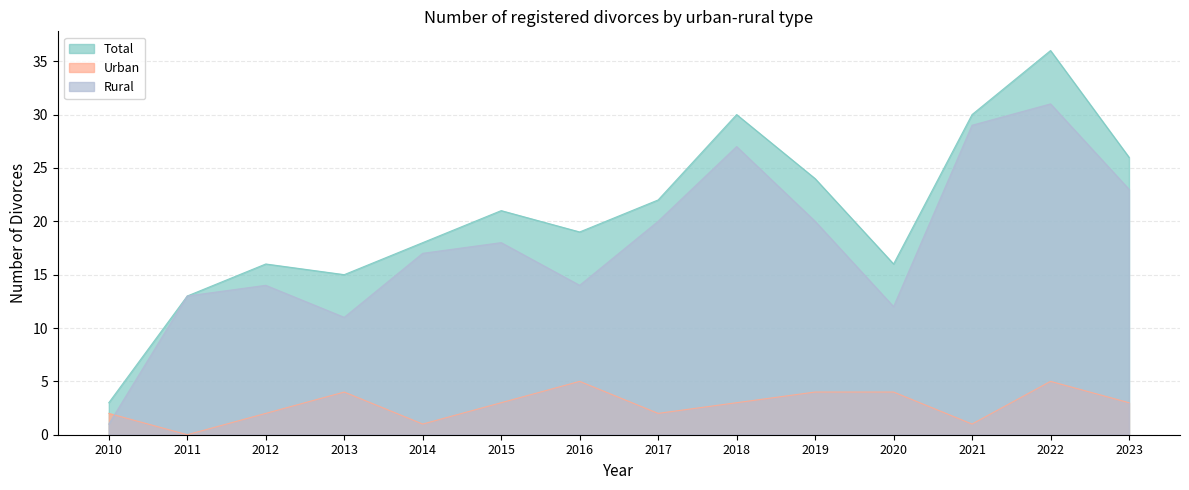

Reading left to right, list all the values displayed in this chart.

Total: 3	13	16	15	18	21	19	22	30	24	16	30	36	26
Urban: 2	0	2	4	1	3	5	2	3	4	4	1	5	3
Rural: 1	13	14	11	17	18	14	20	27	20	12	29	31	23